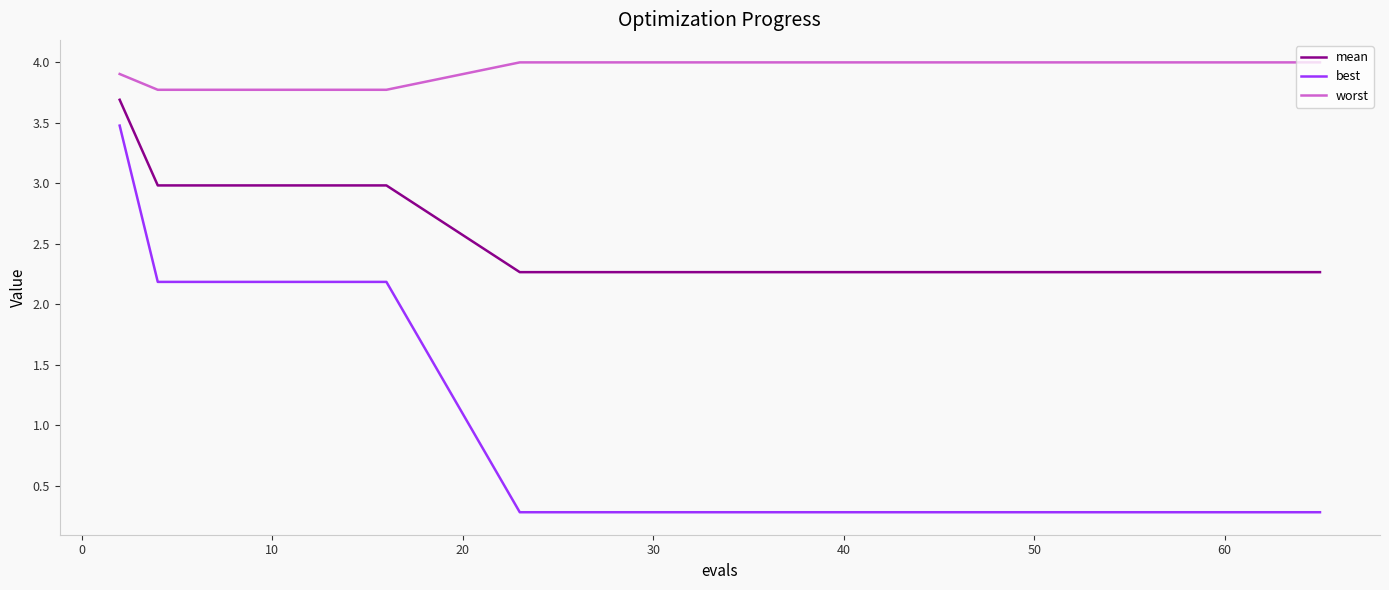

Which series has the largest total across all categories?

worst